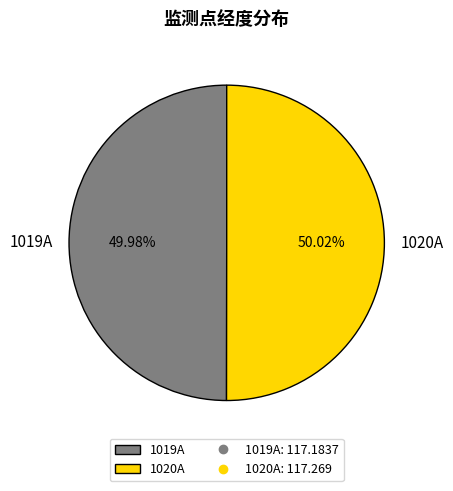

Does any single category account for the majority?

Yes